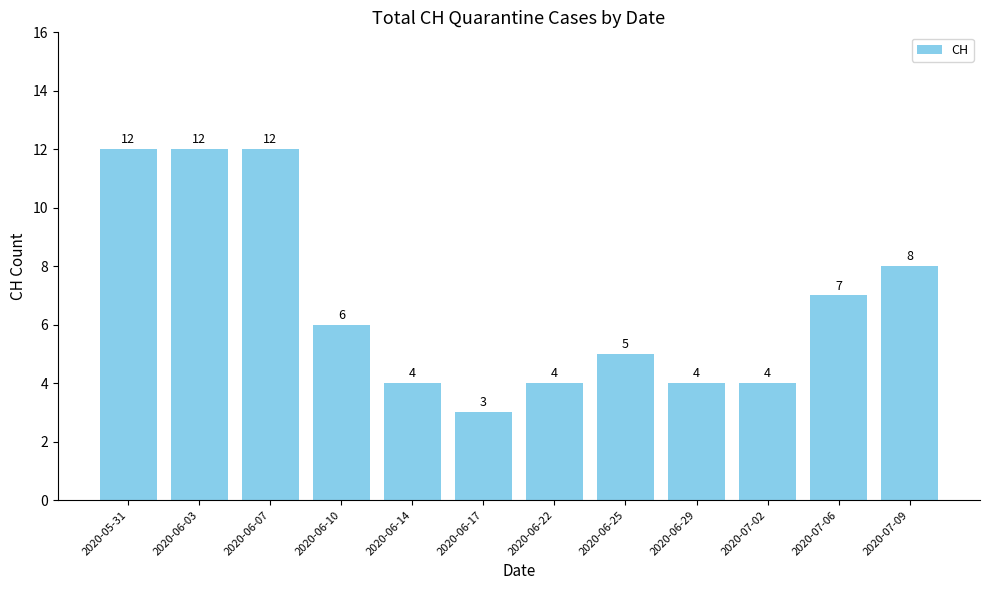

What is the difference between the maximum and minimum values?

9